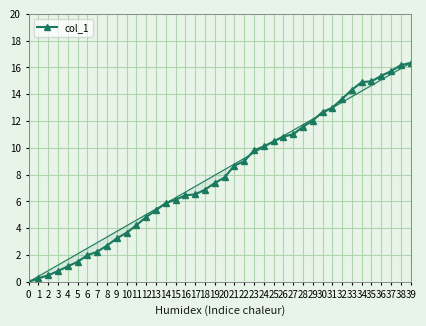

How many lines are shown in the chart?

1